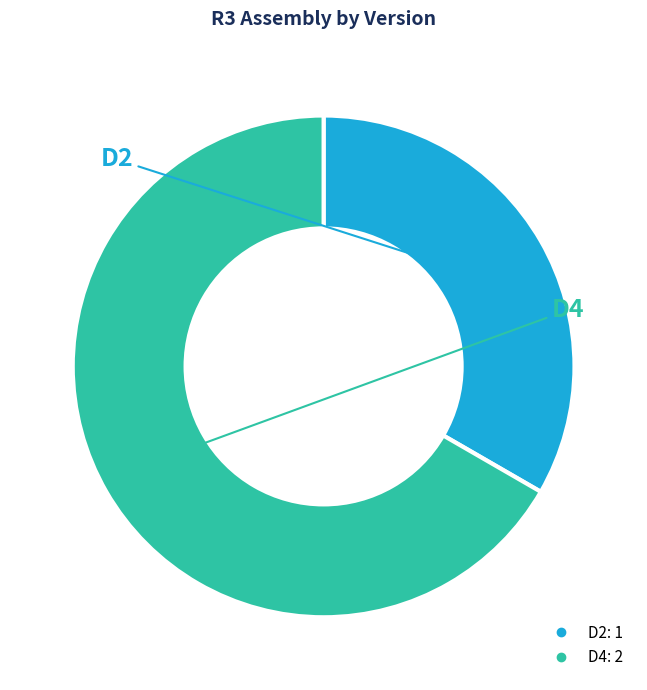

Between D4 and D2, which is larger?

D4